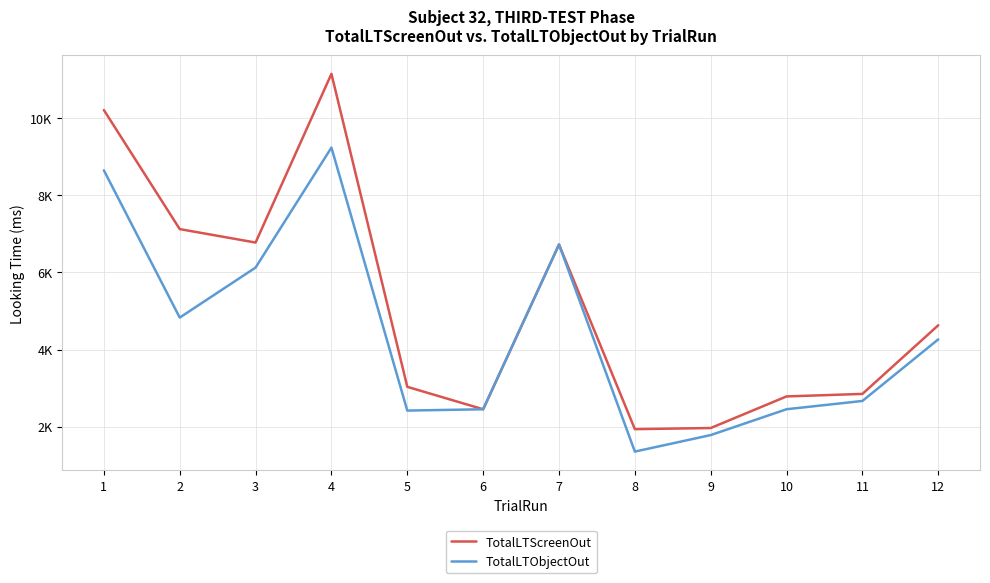

What is the difference between the maximum and minimum values in the TotalLTScreenOut series?

9227